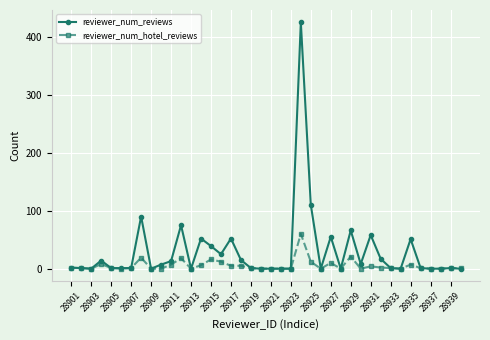

How many data points does each series have?

40